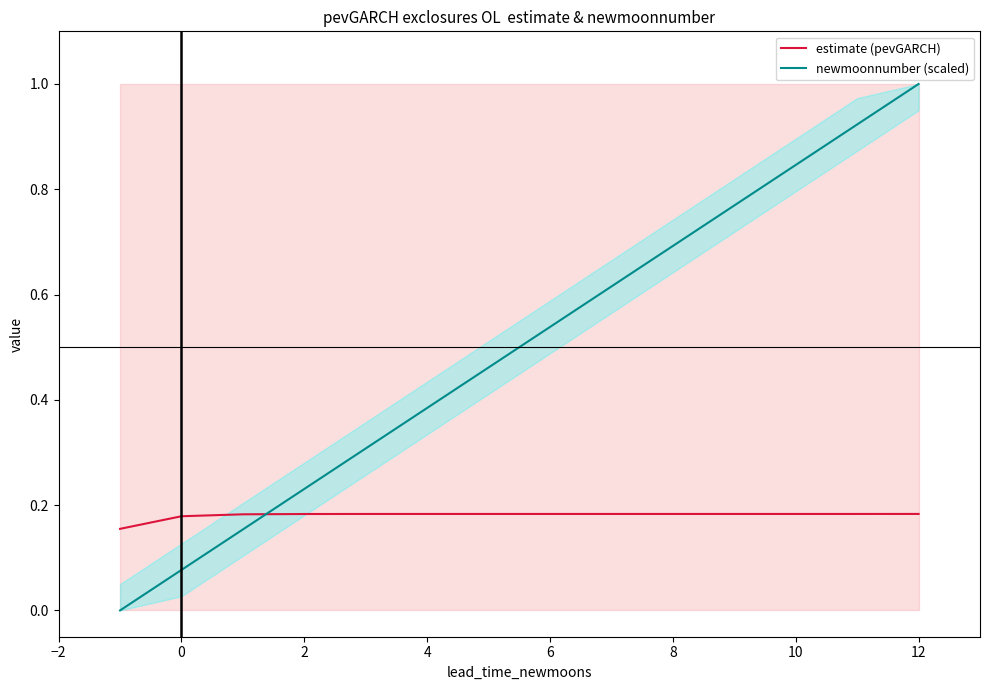

Rank the series by their average value, from lowest to highest.

estimate (pevGARCH), newmoonnumber (scaled)